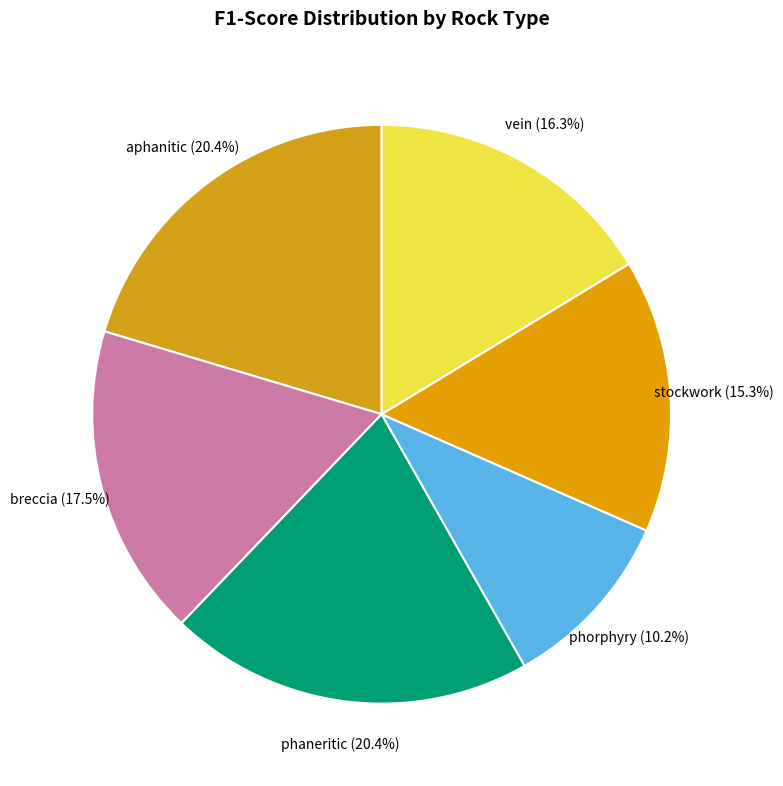

To the nearest percent, what is the difference between the largest and smallest slice percentages?

10%